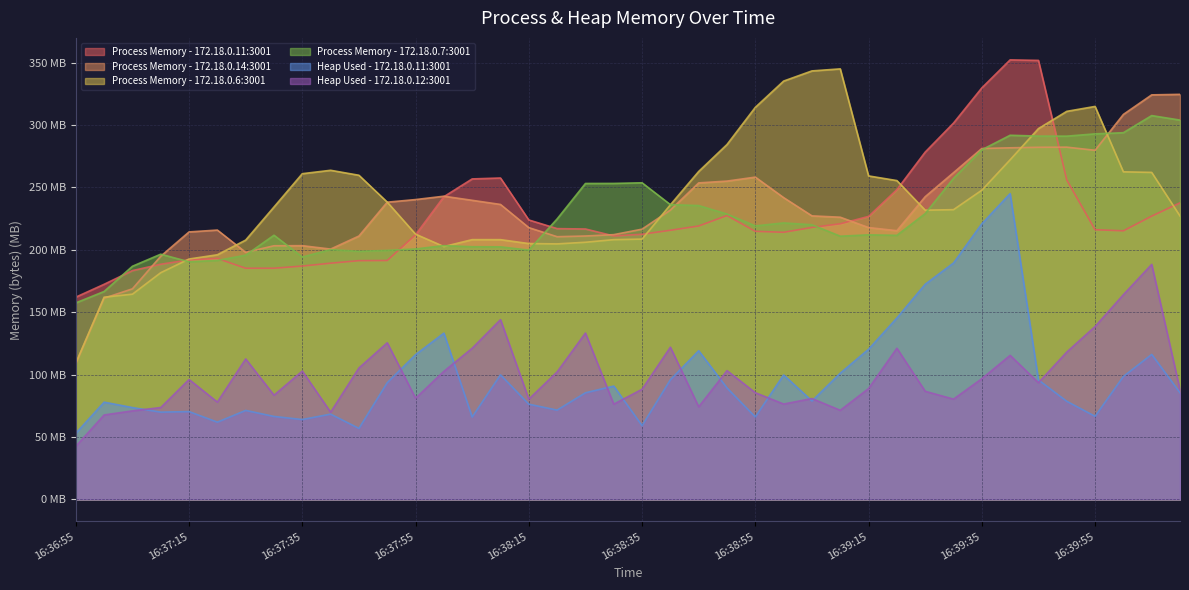

In Process Memory - 172.18.0.14:3001, how many points are lower than both neighbors (excluding endpoints)?

5